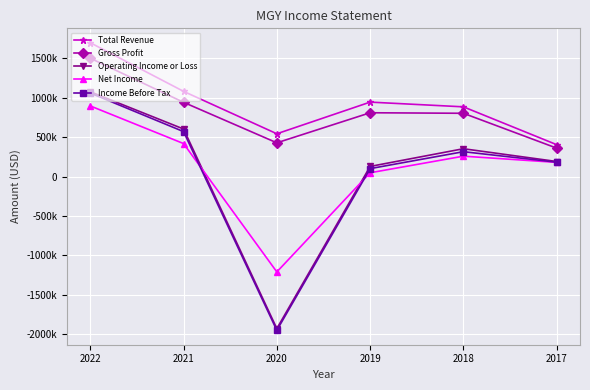

What are all the series names shown in the legend?

Total Revenue, Gross Profit, Operating Income or Loss, Net Income, Income Before Tax